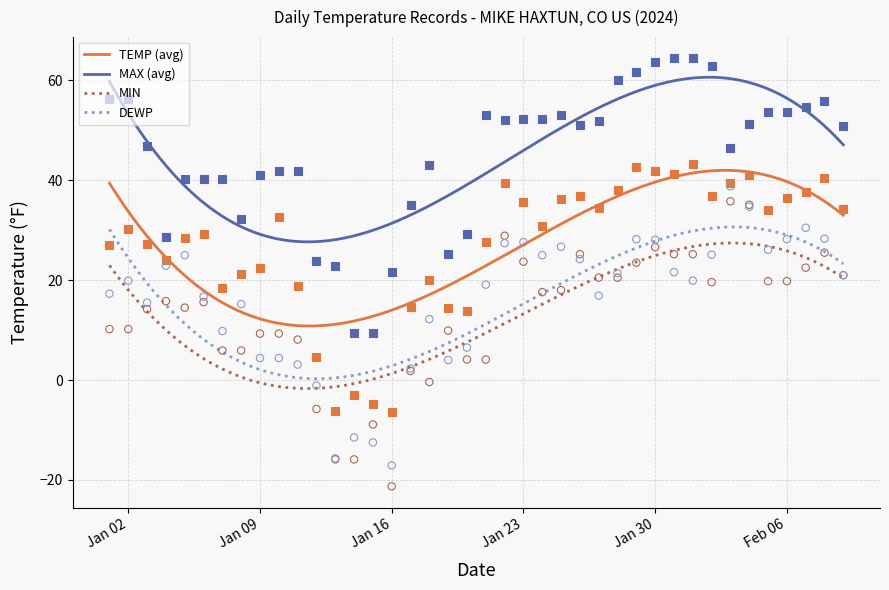

Is the value of TEMP at 2024-01-27 greater than the value of MIN at 2024-01-05?

Yes